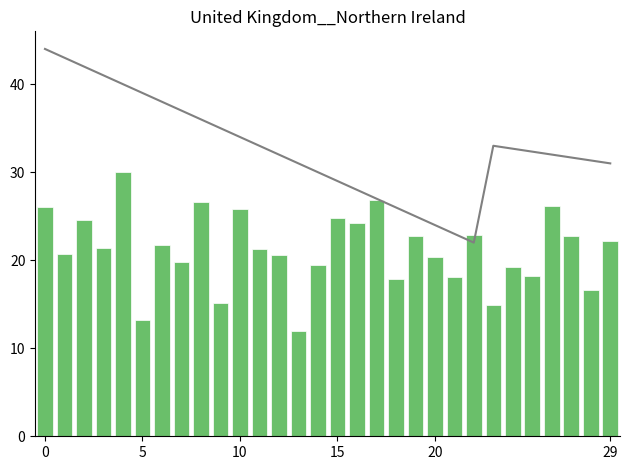

Is it true that the value at 13 is 11.9?

True